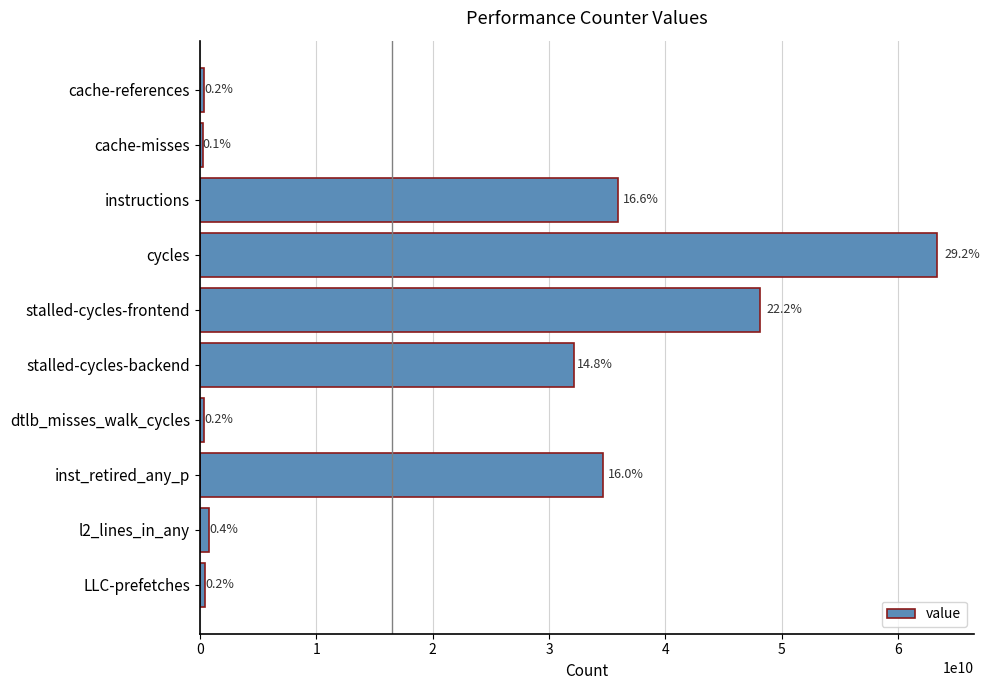

What is the difference between the maximum and second lowest values?

62953128974